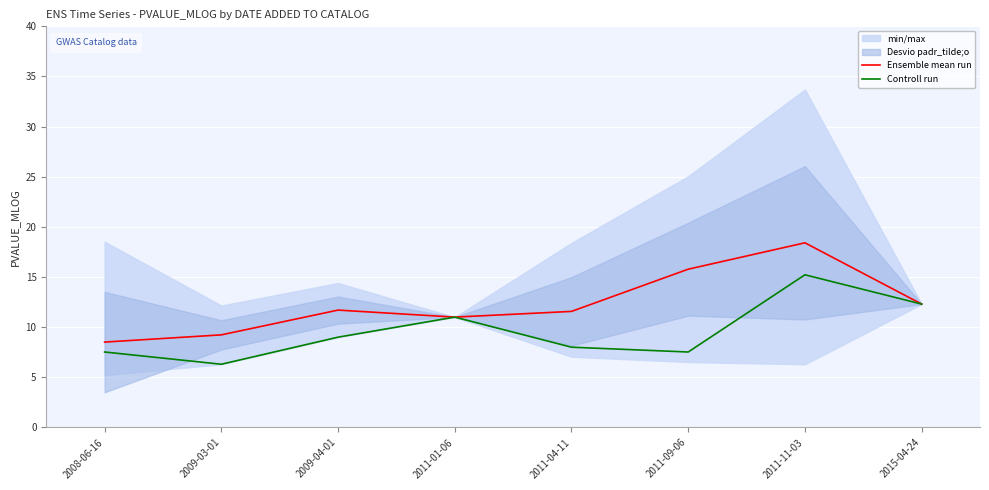

What is the label of the 5th point from the right?

2011-01-06